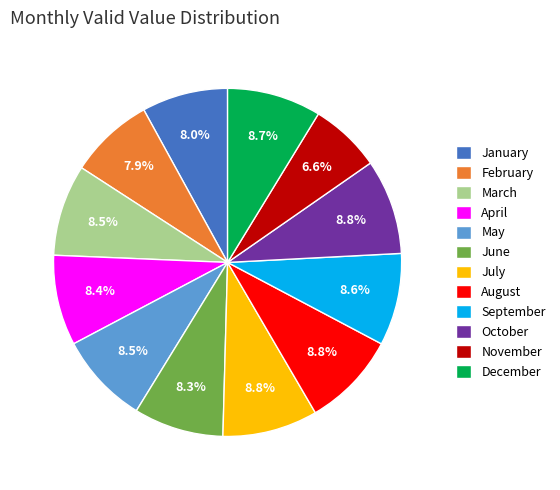

Combined, do June and November account for over 50%?

No